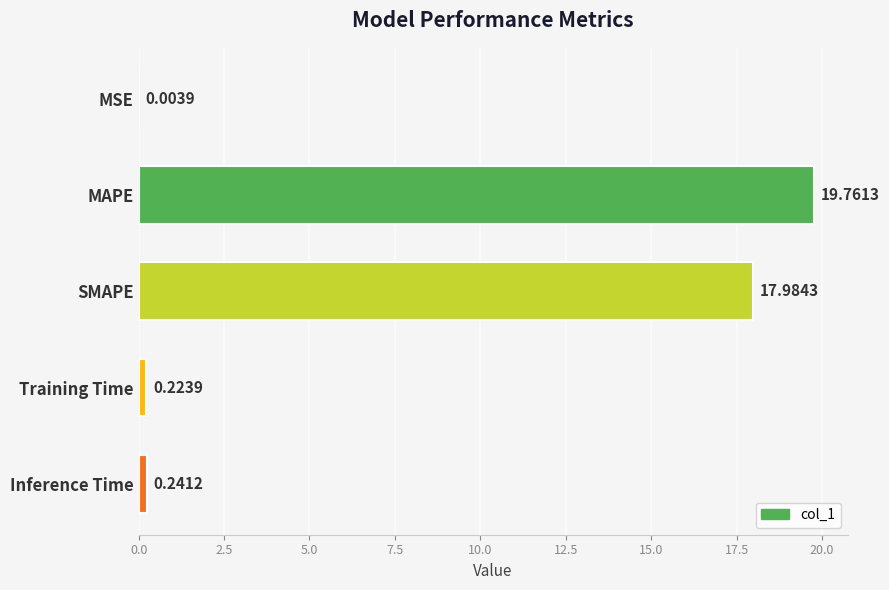

What is the change in value from MAPE to Inference Time?

-19.5